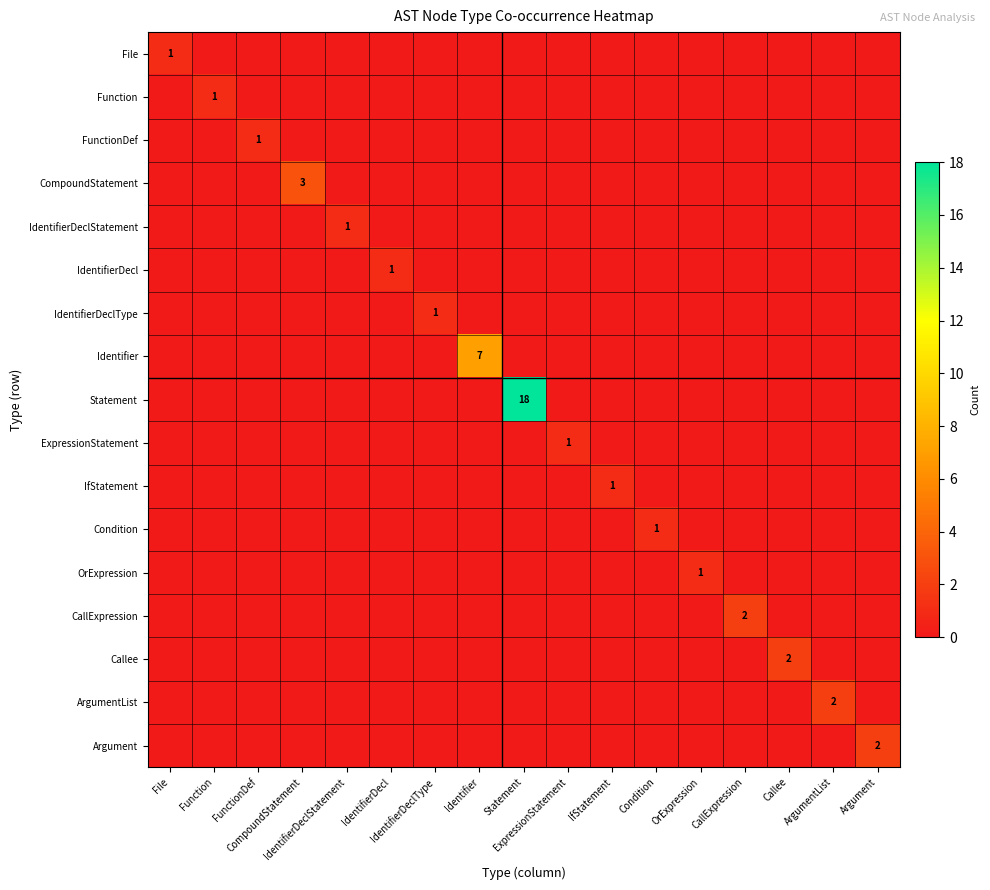

How many data points does each series have?

17